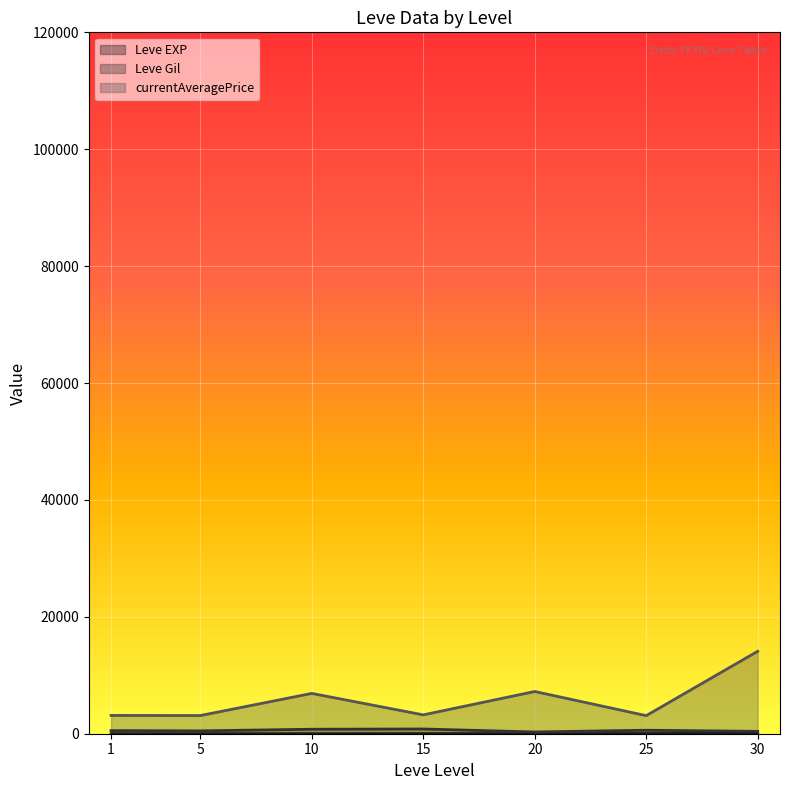

Which series has the largest total across all categories?

currentAveragePrice